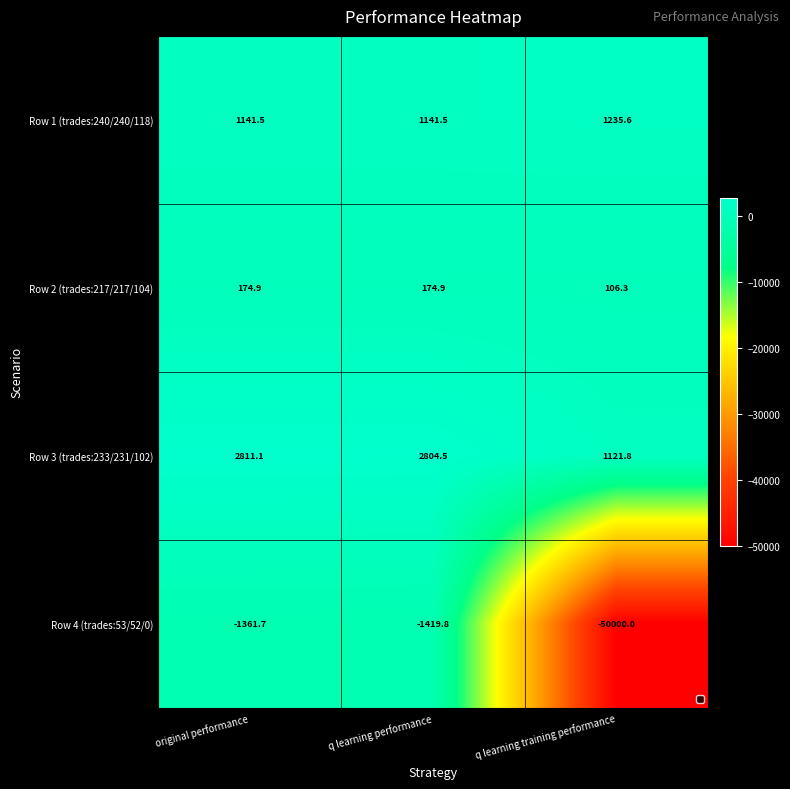

Reading right to left, what are all the values shown in this chart?

Row 1 (trades:240/240/118): 1235.6	1141.5	1141.5
Row 2 (trades:217/217/104): 106.3	174.9	174.9
Row 3 (trades:233/231/102): 1121.8	2804.5	2811.1
Row 4 (trades:53/52/0): -50000.0	-1419.8	-1361.7